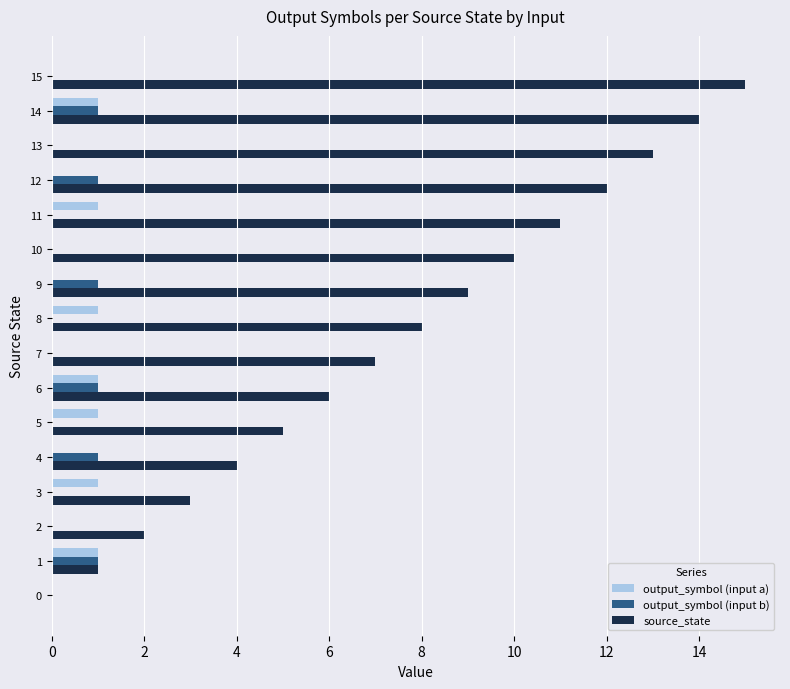

Which category has the highest value across all series?

15